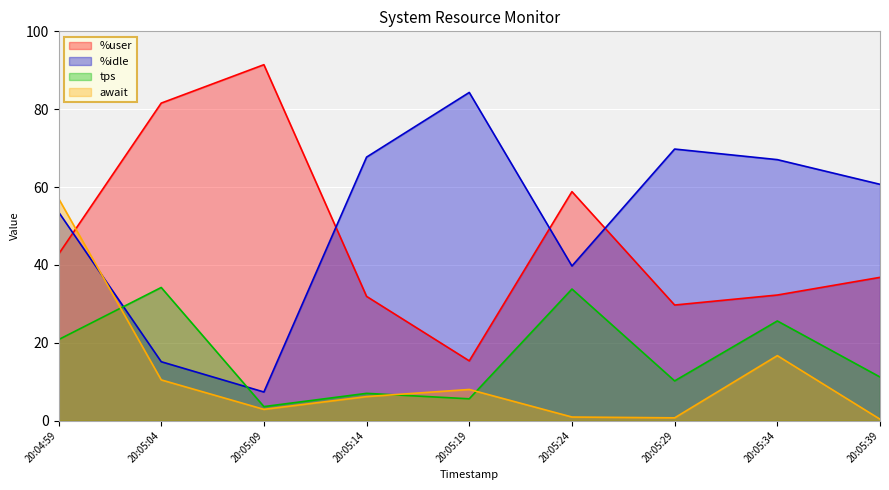

Which series ends up on top after the final intersection of tps and %idle?

%idle